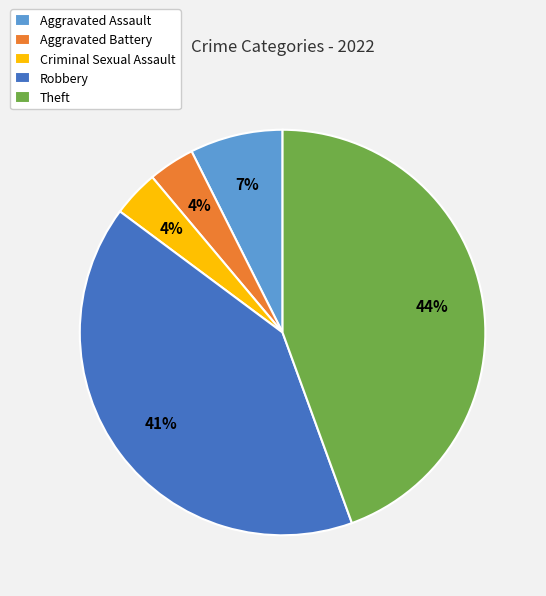

Is there a majority slice in this chart?

No